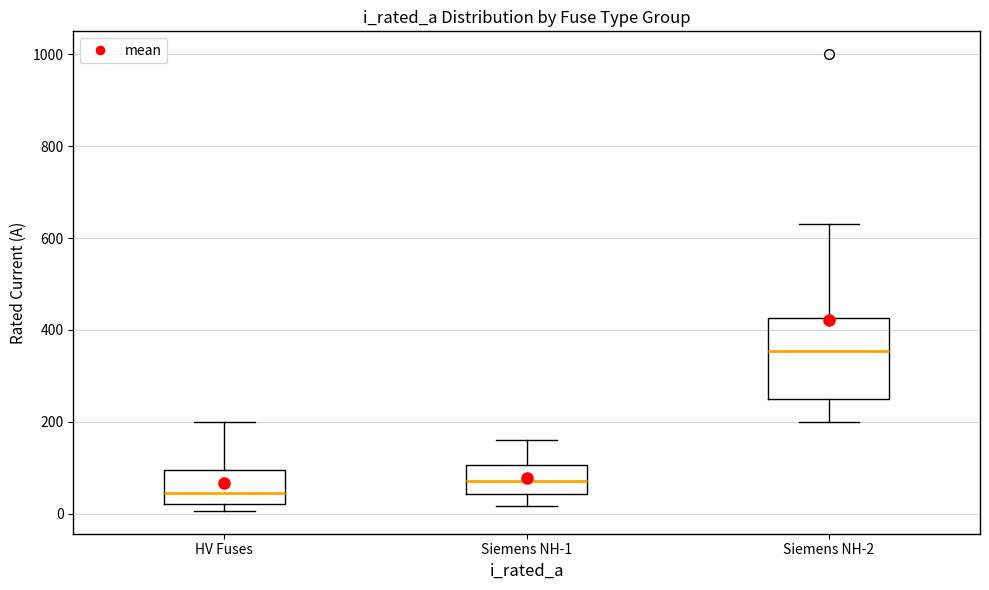

Which box is the tallest, from its lower edge to its upper edge?

Siemens NH-2